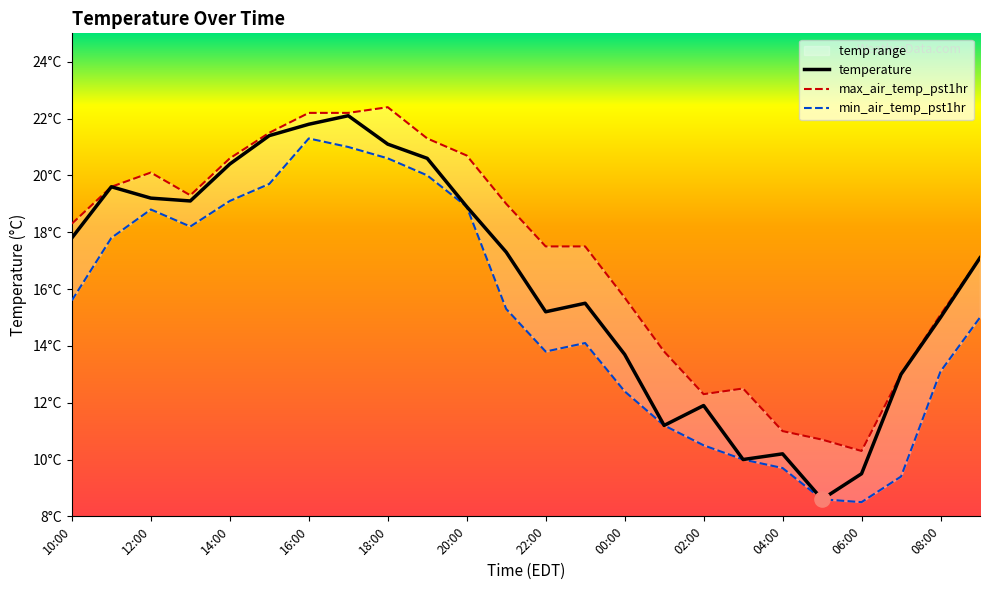

What are all the series names shown in the legend?

temperature, max_air_temp_pst1hr, min_air_temp_pst1hr